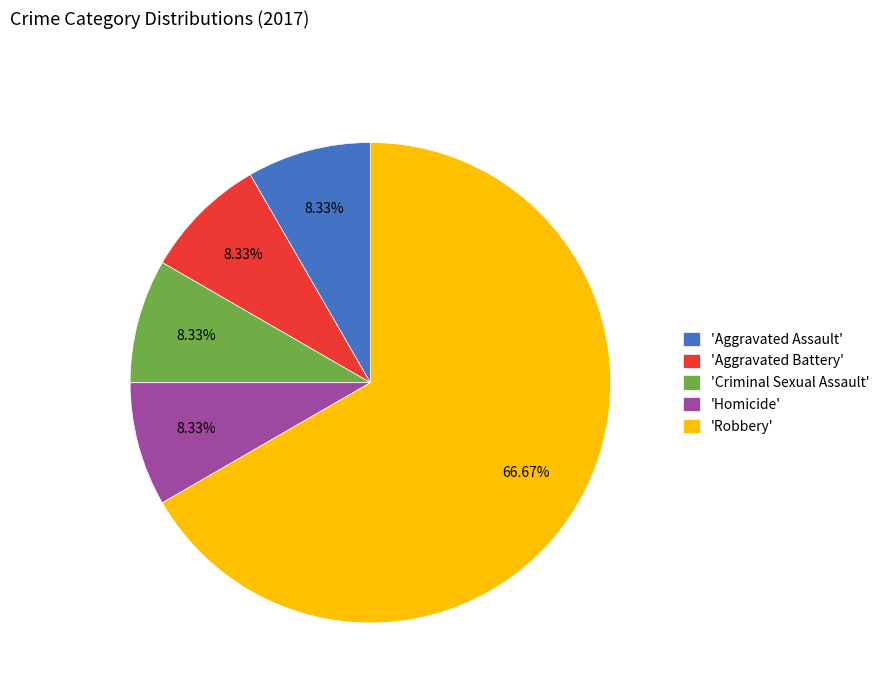

Is the sum of 'Robbery' and 'Criminal Sexual Assault' greater than half?

Yes